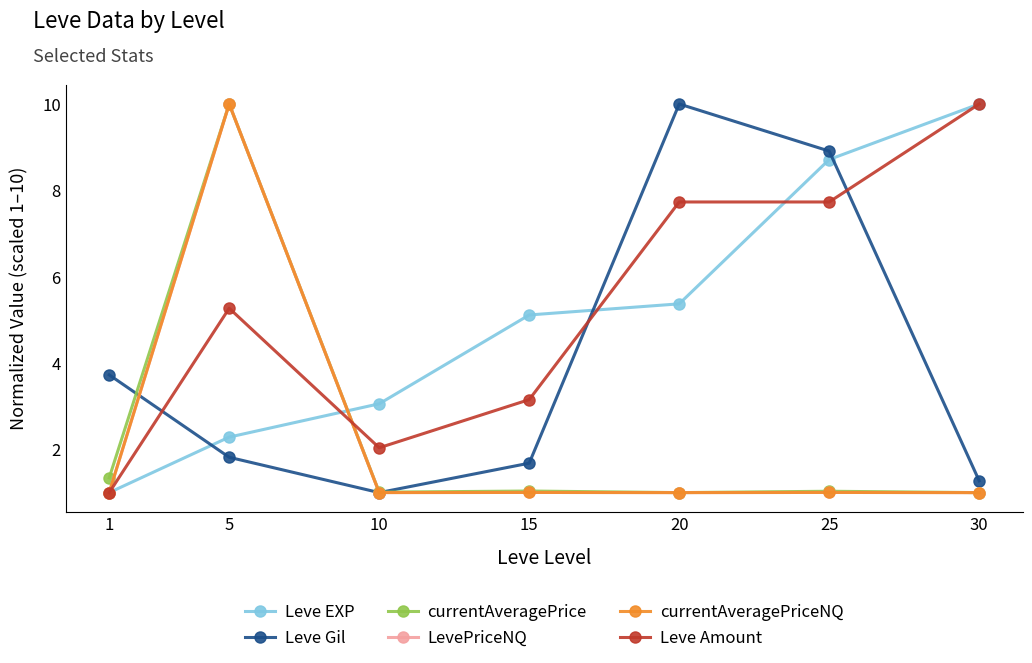

The Leve Gil series shows 1.8 at 5. True or false?

True